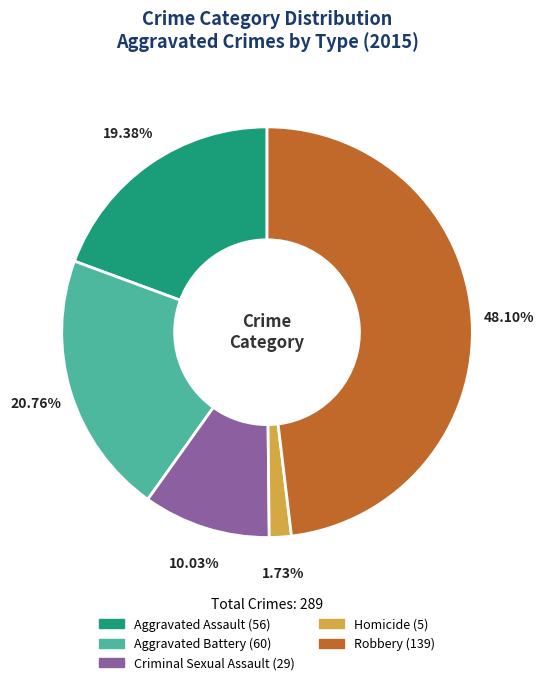

To the nearest percent, what percentage of the pie is Aggravated Assault?

19%